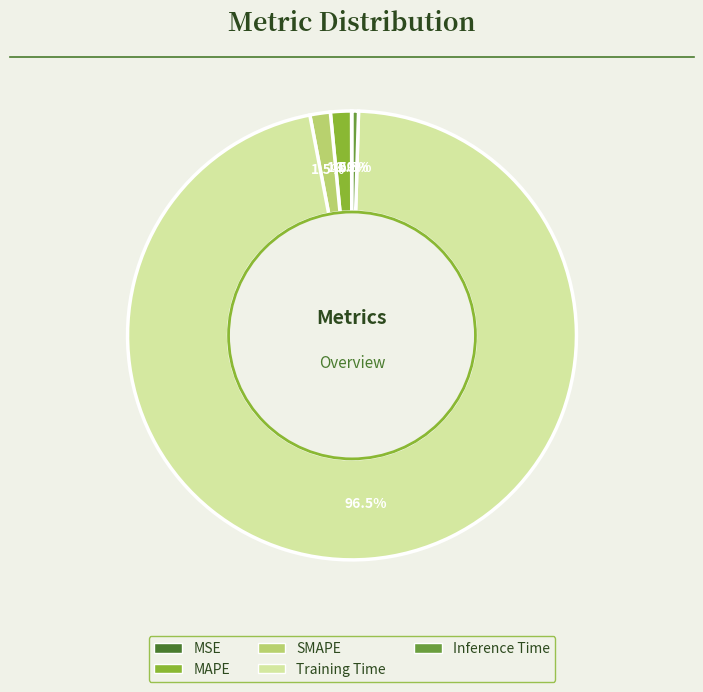

Between MAPE and Inference Time, which is larger?

MAPE